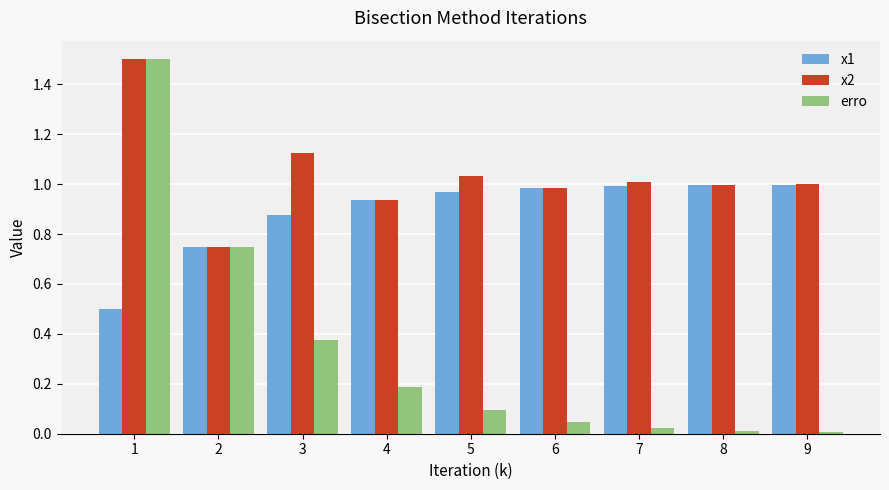

Is it true that erro equals 0.0 at 8?

True